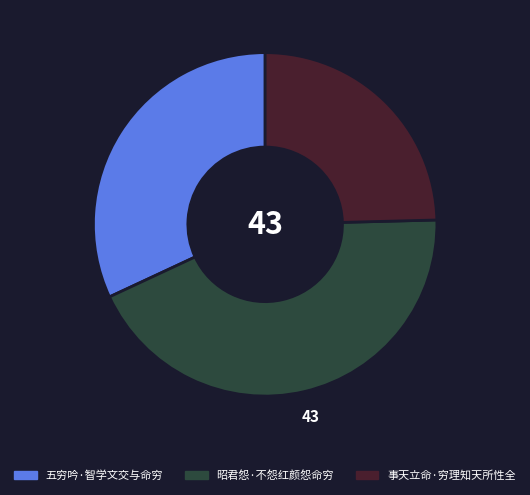

Which category has the smallest portion of the pie?

事天立命·穷理知天所性全